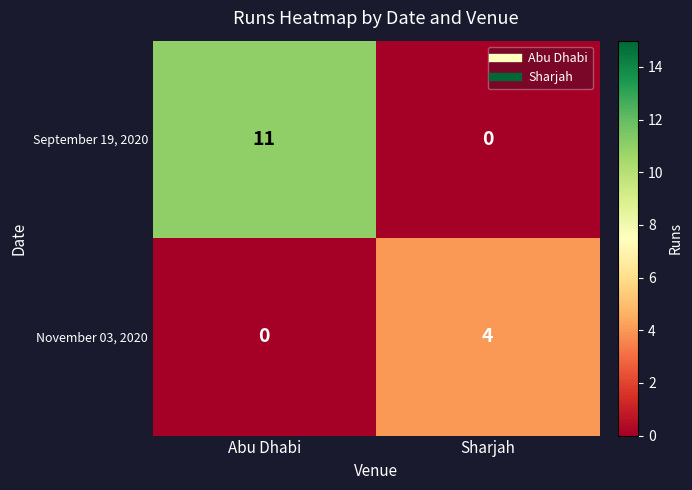

What is the difference between the highest and lowest values at Abu Dhabi?

11